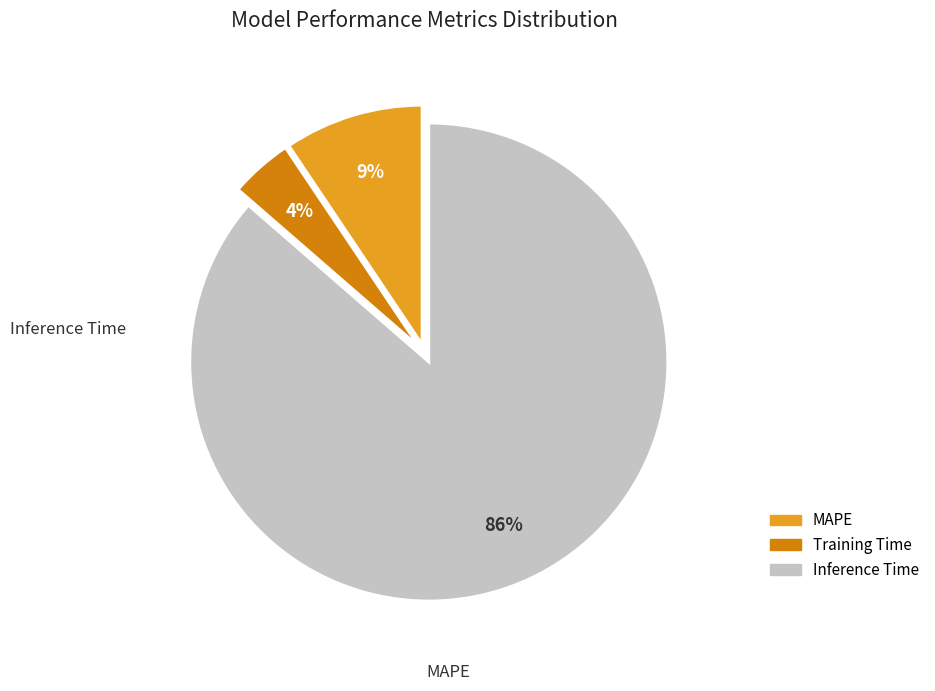

Does Training Time represent more than half of the total?

No